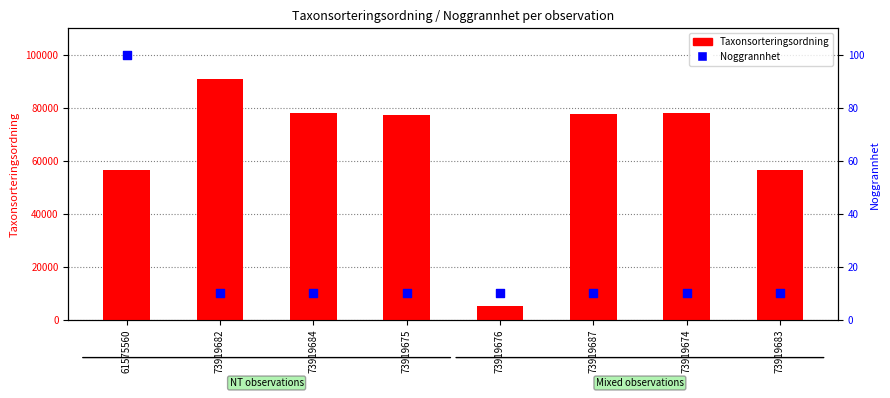

At how many categories does at least one series exceed 31128?

7